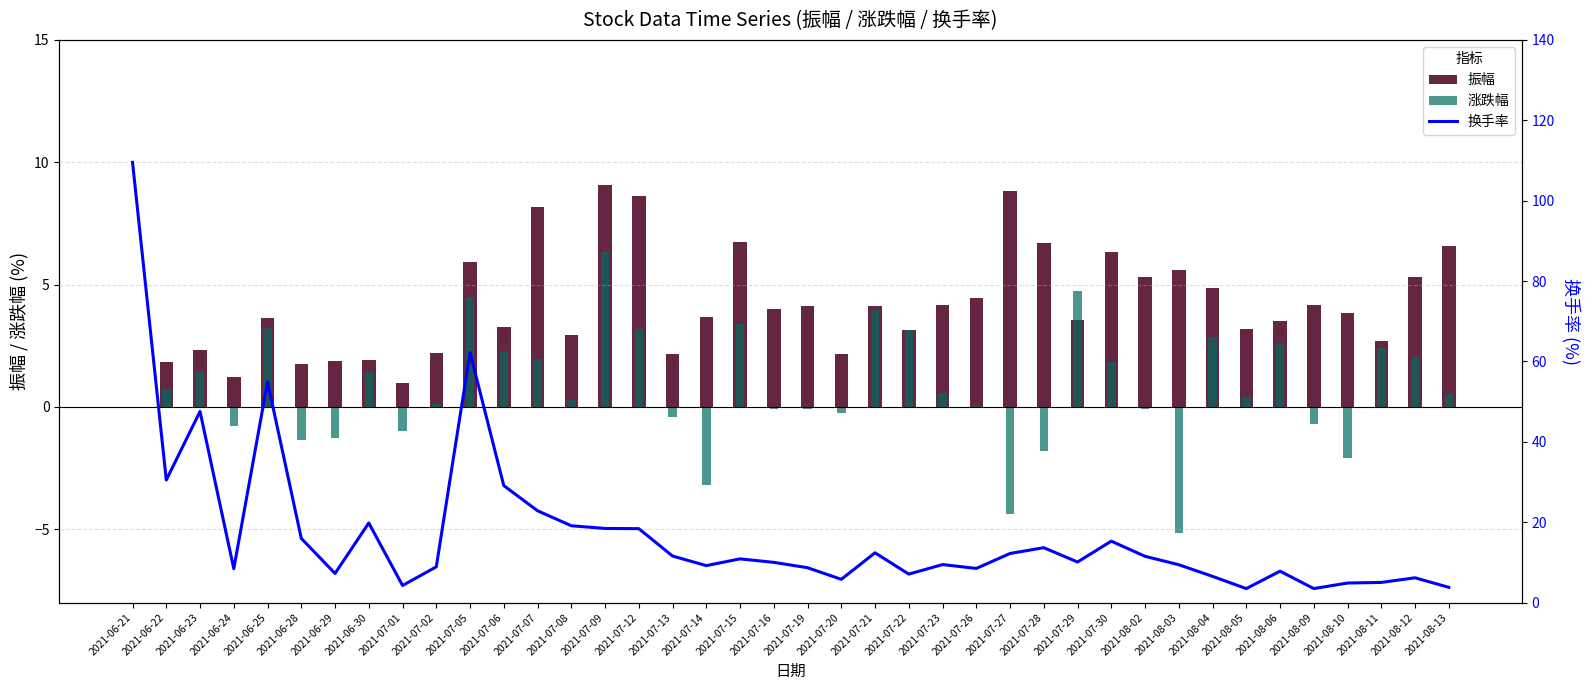

Where is 换手率 nearest to the value 56?

2021-06-25